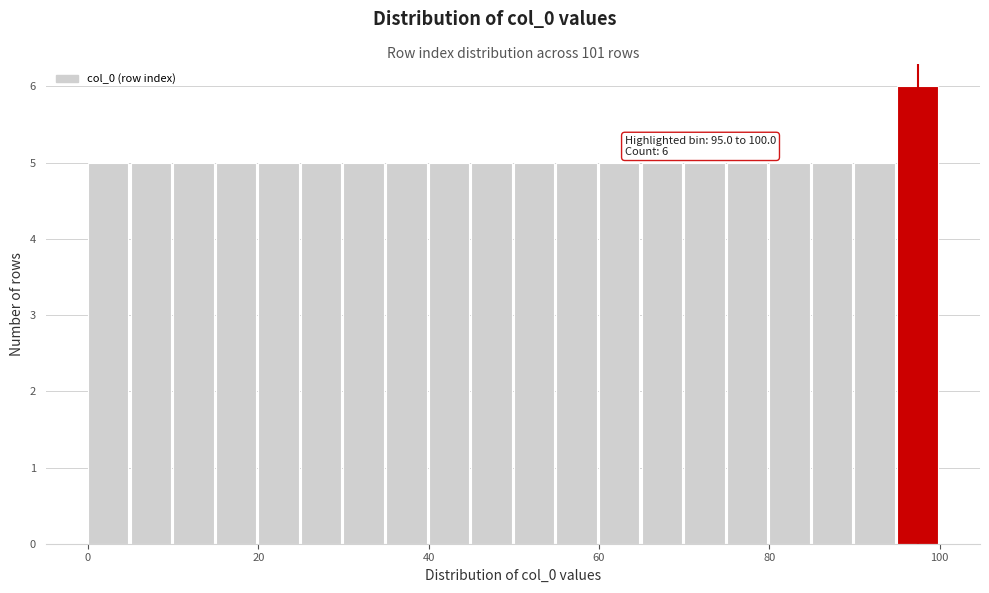

Around what value on the x-axis is the tallest bar? Give the approximate position of its centre, as read against the axis.

98